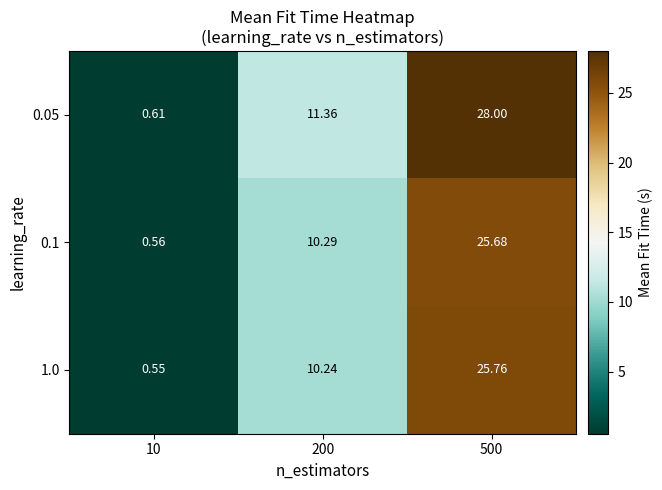

How many values in the 0.05 series are below 11?

1